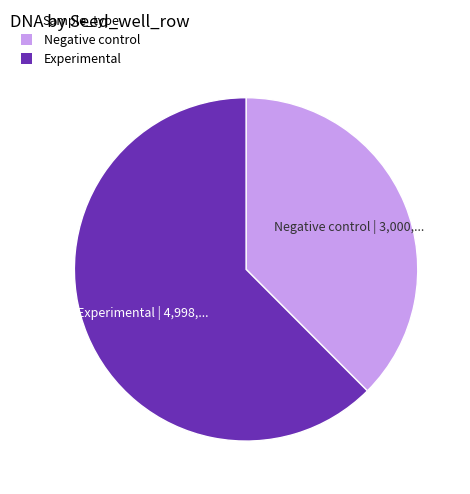

Does any single category account for the majority?

Yes